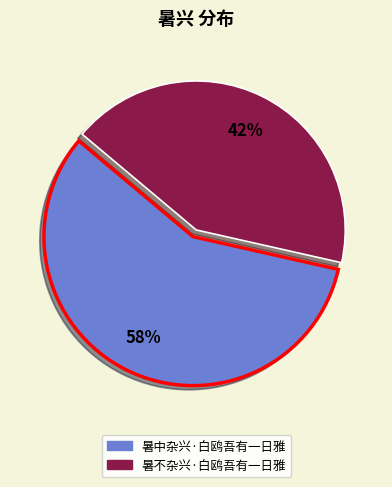

Which category accounts for the majority?

暑中杂兴·白鸥吾有一日雅